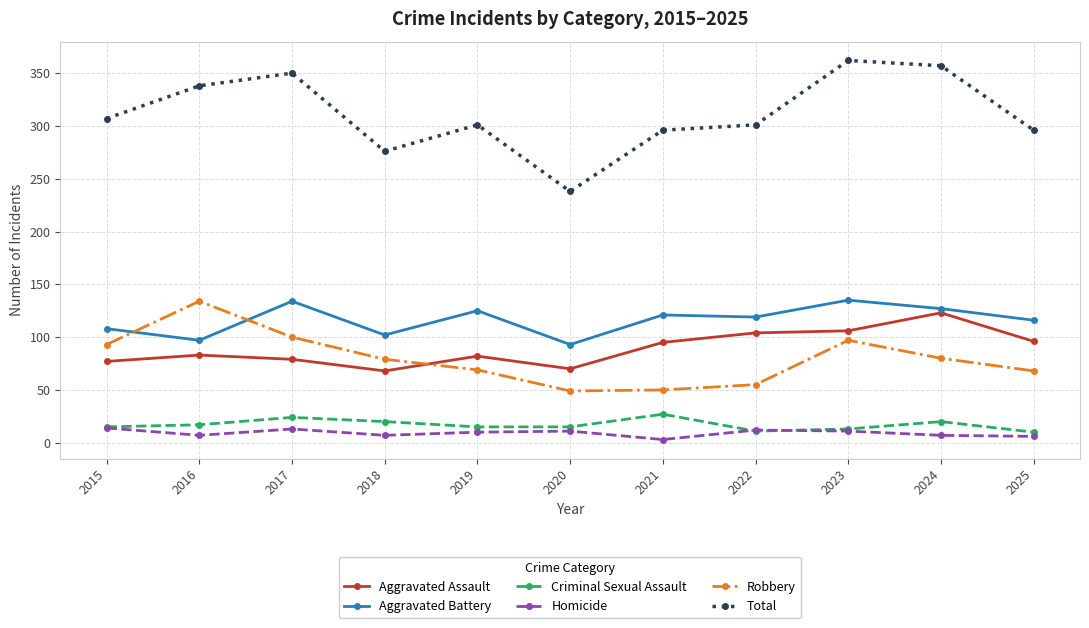

At 2021, list the series in order from largest to smallest.

Total, Aggravated Battery, Aggravated Assault, Robbery, Criminal Sexual Assault, Homicide